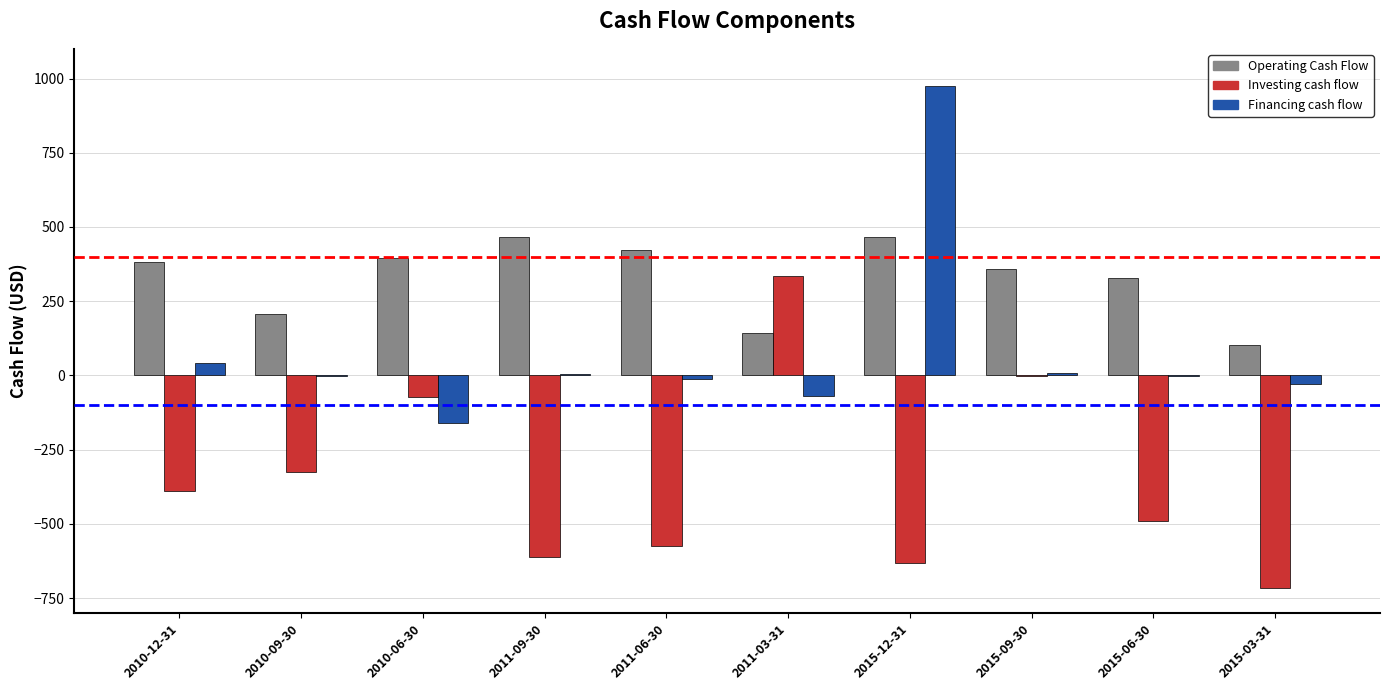

At which label is Investing cash flow closest to -191?

2010-06-30